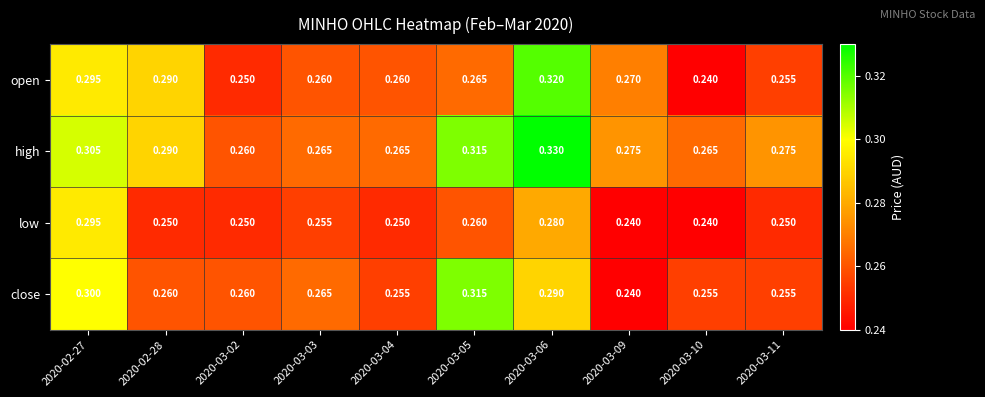

Rank the series by their maximum value, from lowest to highest.

low, close, open, high